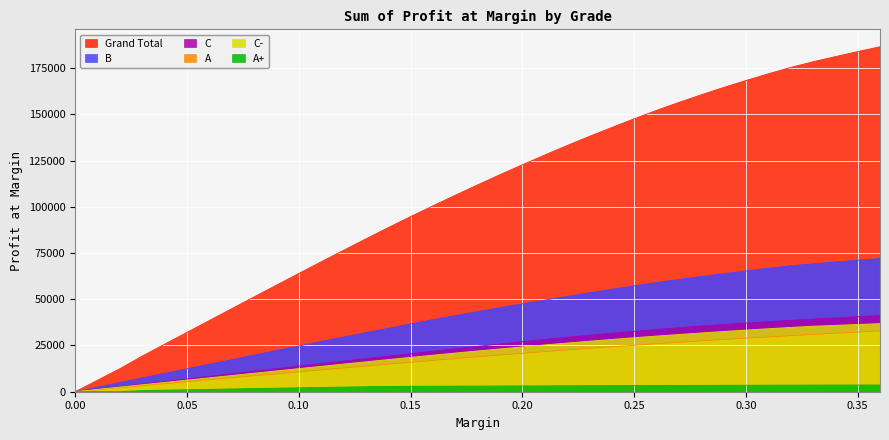

What is the highest value of the C series?

41177.9